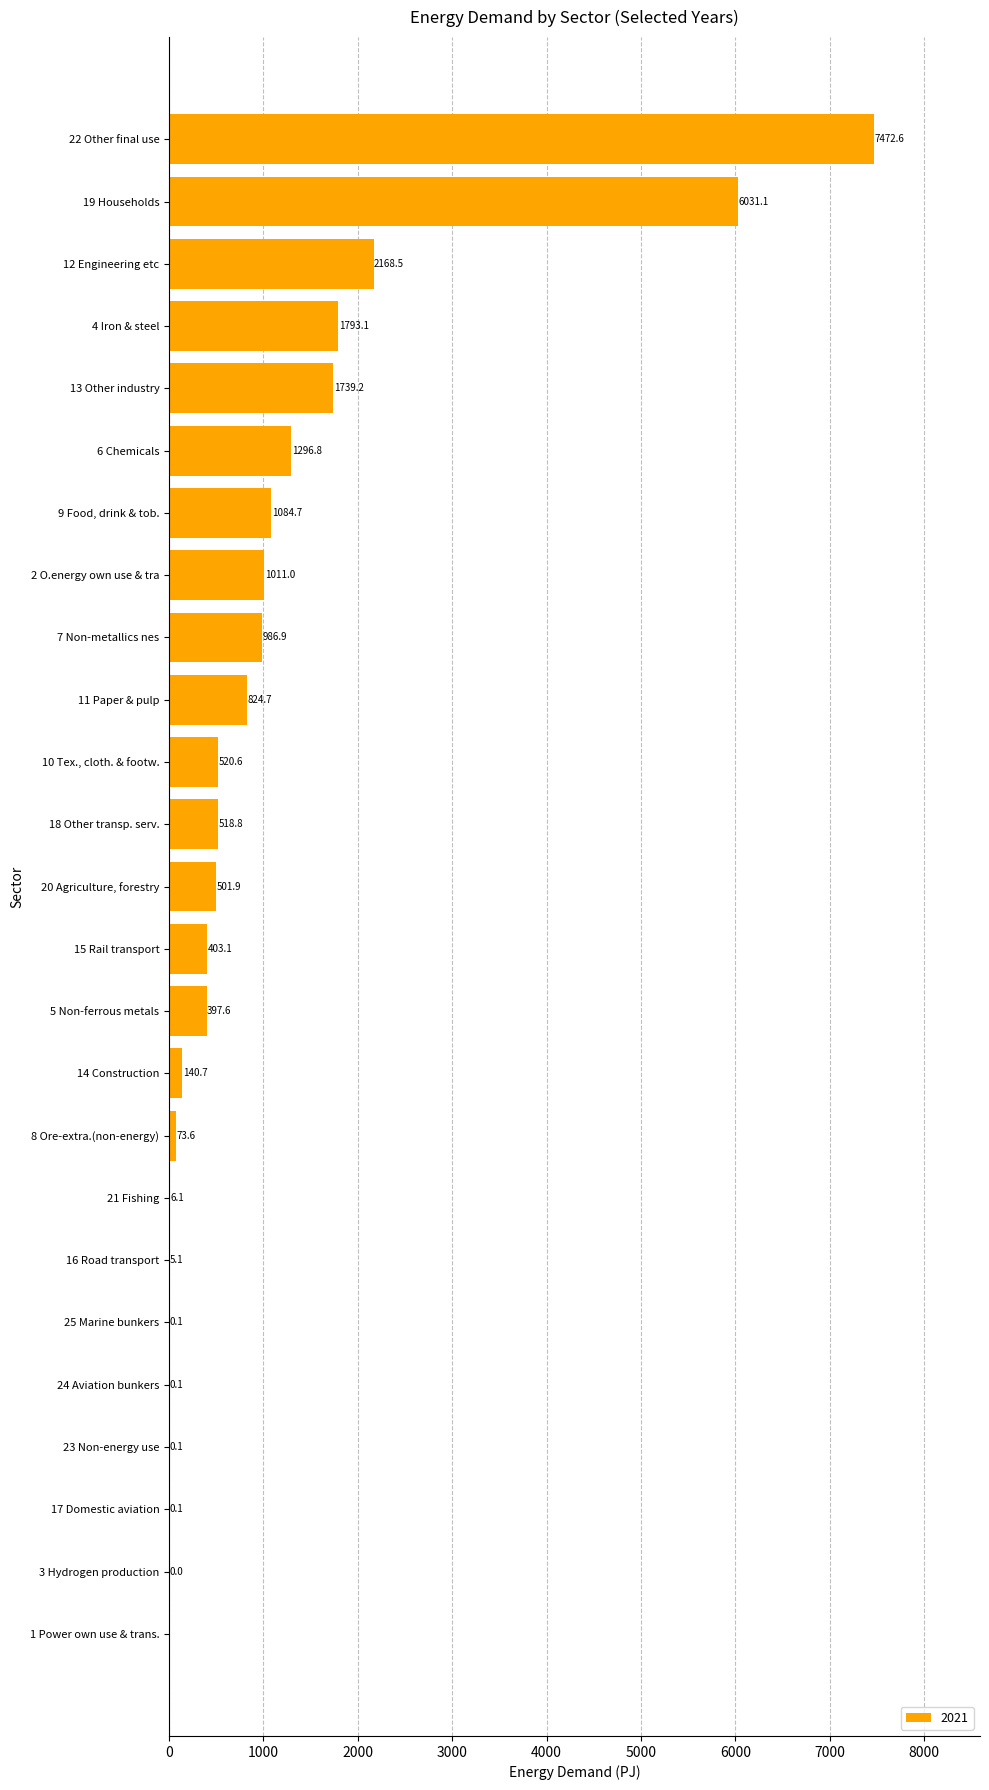

Which category has the highest value across all series?

22 Other final use